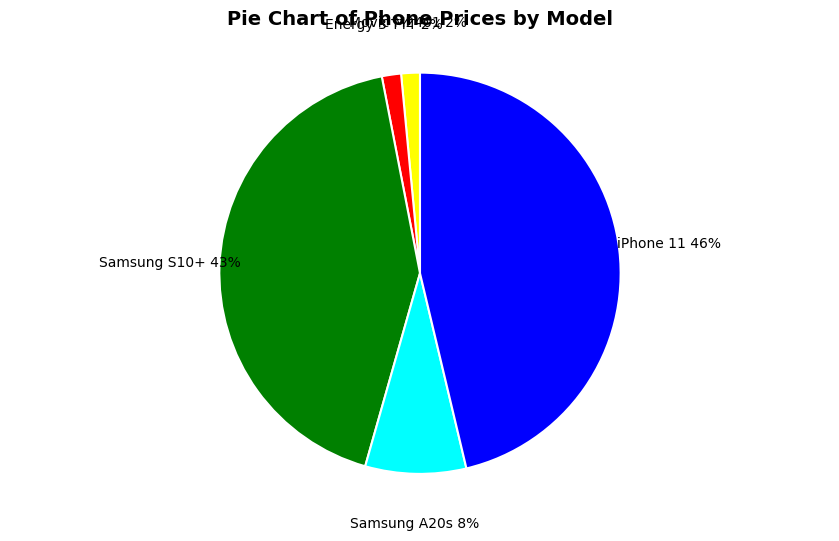

Between Energy 3 TYT and Samsung S10+, which is larger?

Samsung S10+